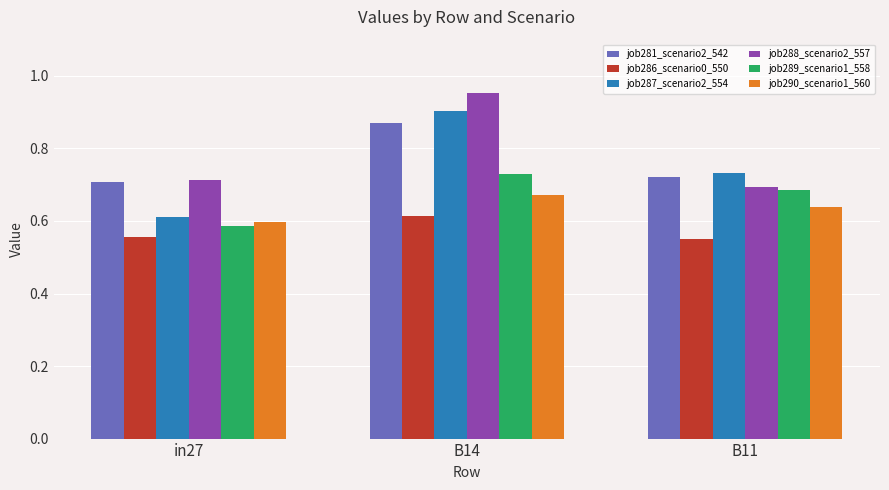

What position from the right is B14?

2